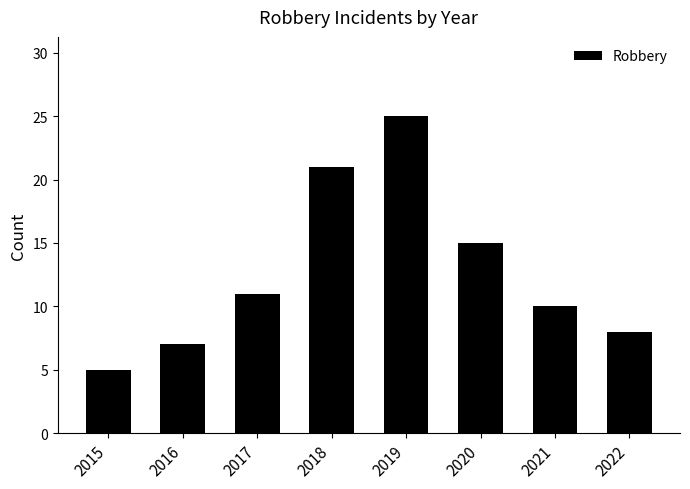

Which category has the lowest value across all series?

2015